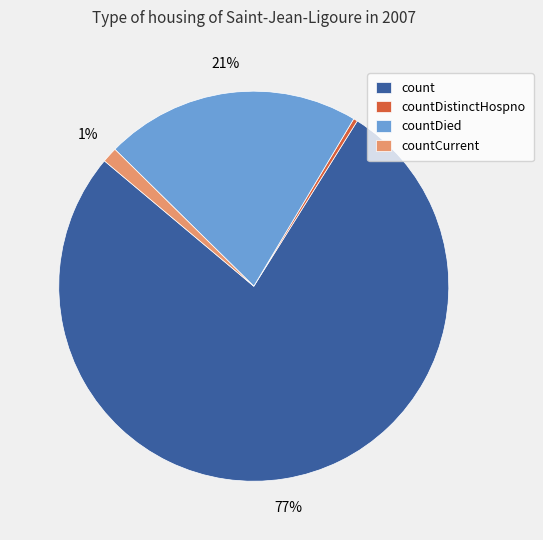

To the nearest percent, what is the combined percentage of count and countDistinctHospno?

78%